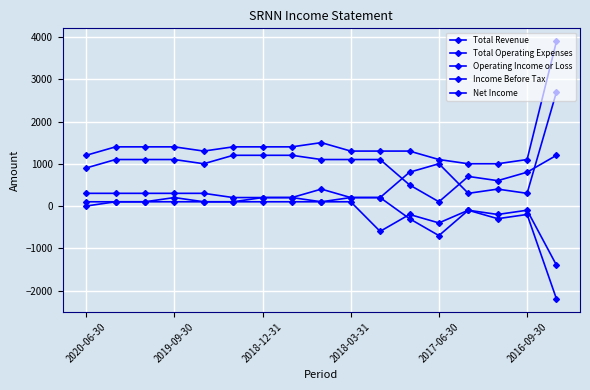

Where is the first local maximum for Net Income?

11